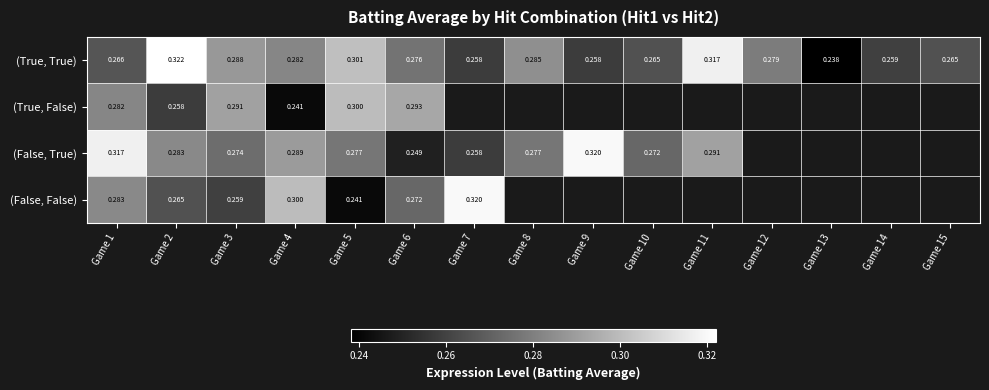

What is the minimum value shown in the chart?

0.2